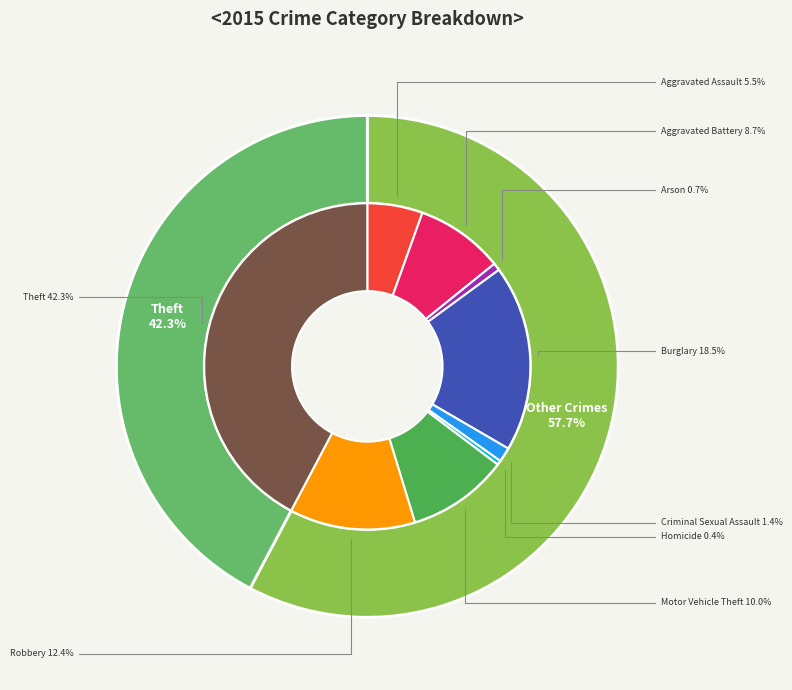

Count the number of slices in the pie.

9